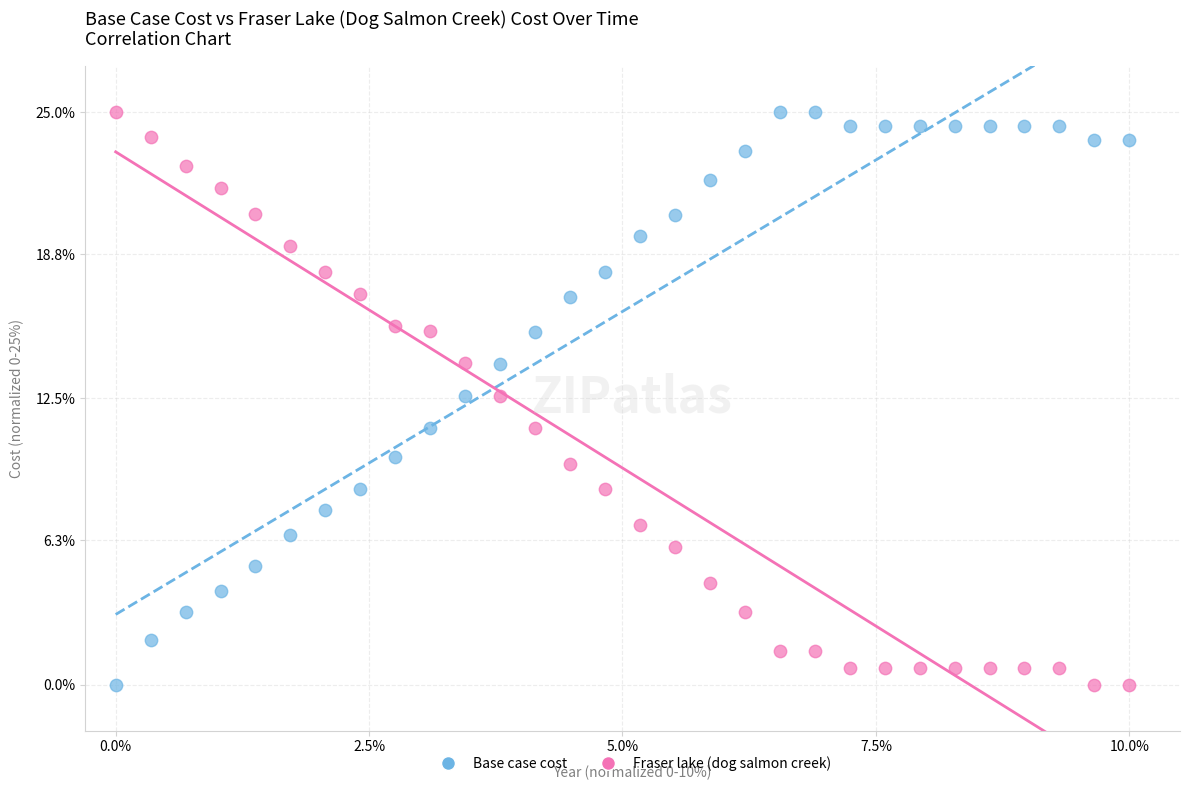

Across all data points, what is the range of X values (max minus min)?

10.0